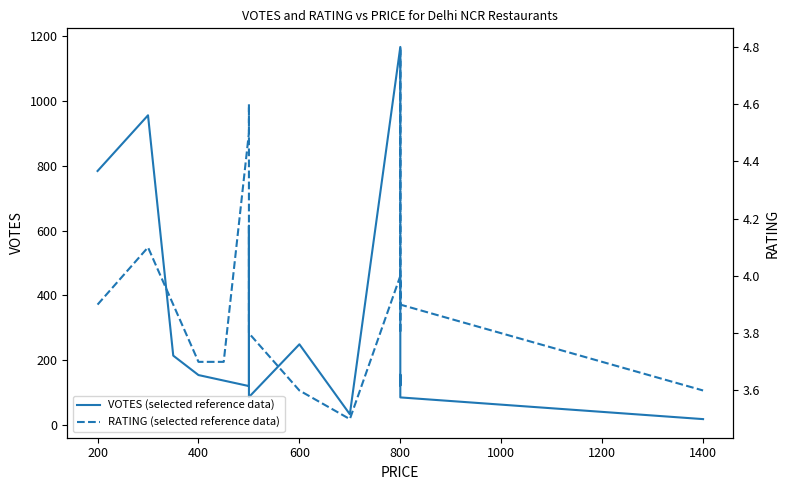

The value of RATING (selected reference data) at 200 is 5.6. True or false?

False